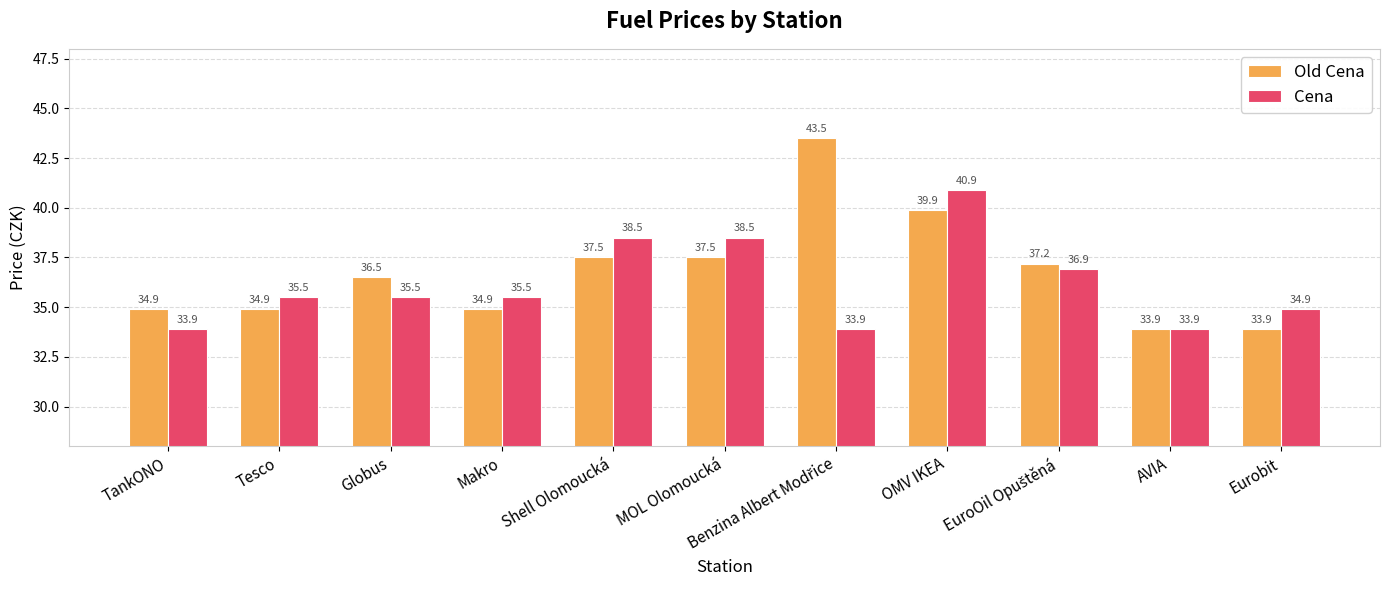

List the series in order of their overall mean, highest first.

Old Cena, Cena